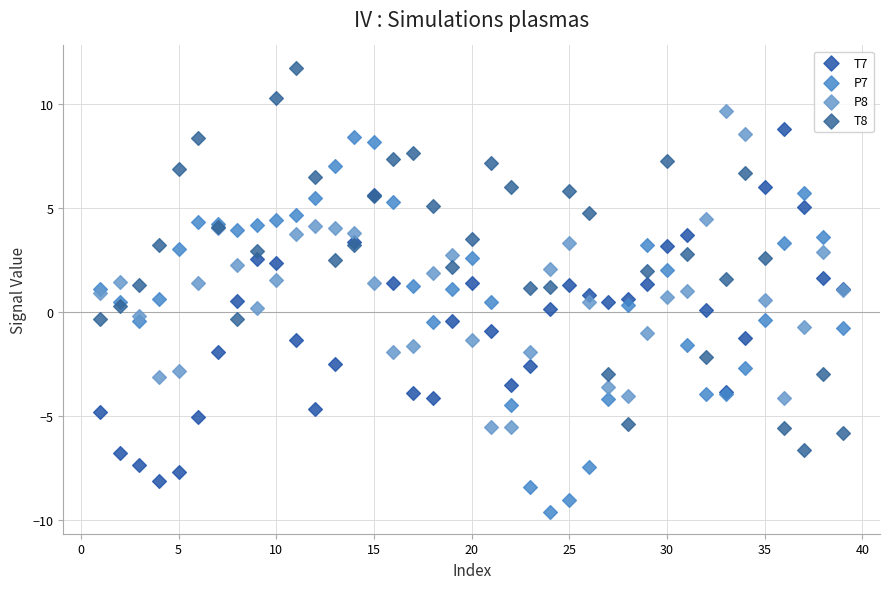

Which series contains the lowest Y value?

P7